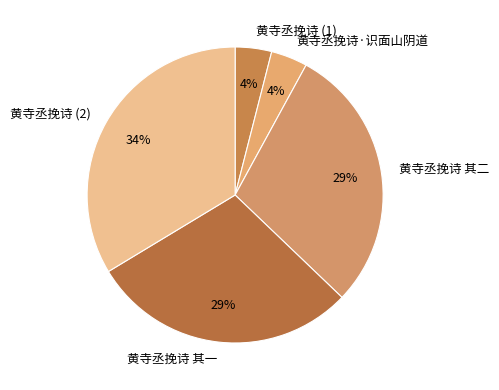

What is the ratio of the value at 黄寺丞挽诗 其一 to the value at 黄寺丞挽诗 (2)?

0.9